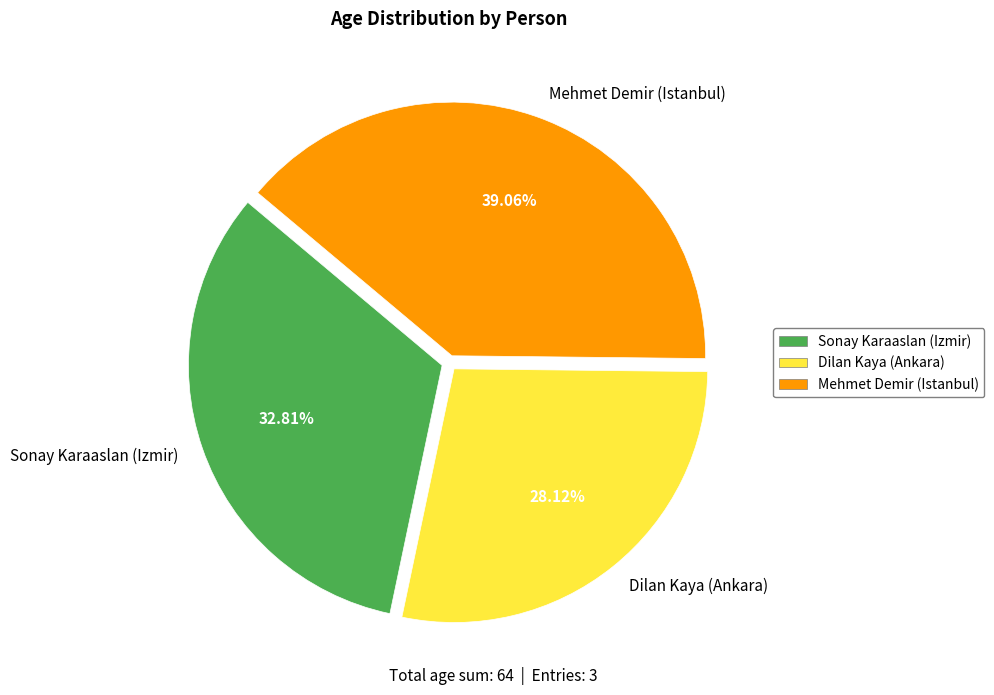

What is the ratio of the value at Sonay Karaaslan (Izmir) to the value at Dilan Kaya (Ankara)?

1.2